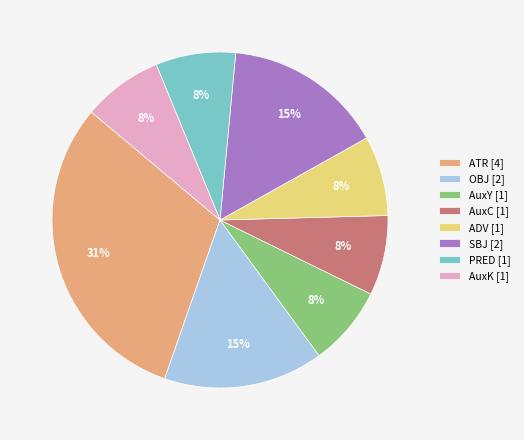

How many segments does this pie chart have?

8